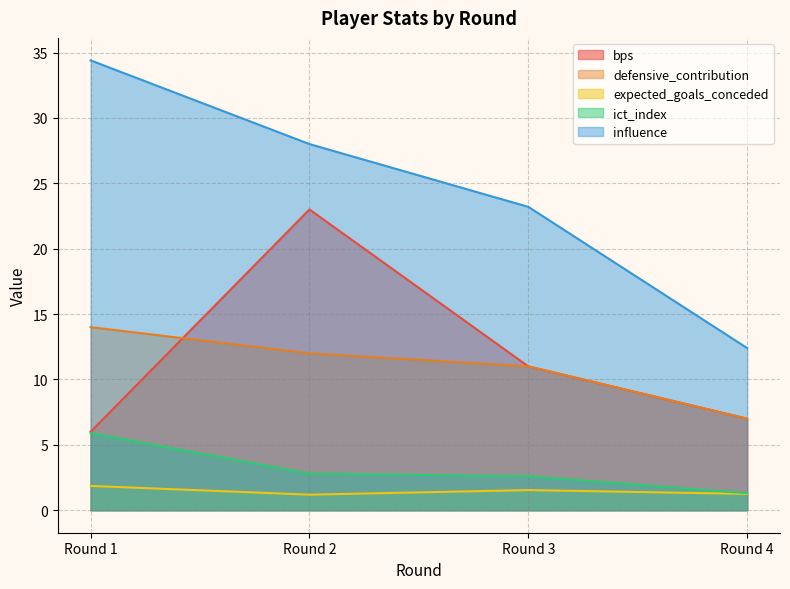

What is the spread (max minus min) of values at Round 3?

21.7